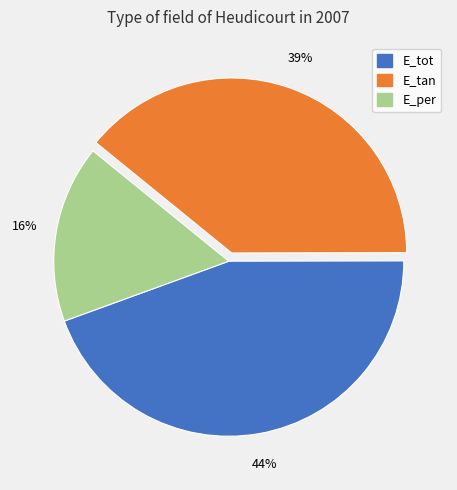

How many segments does this pie chart have?

3